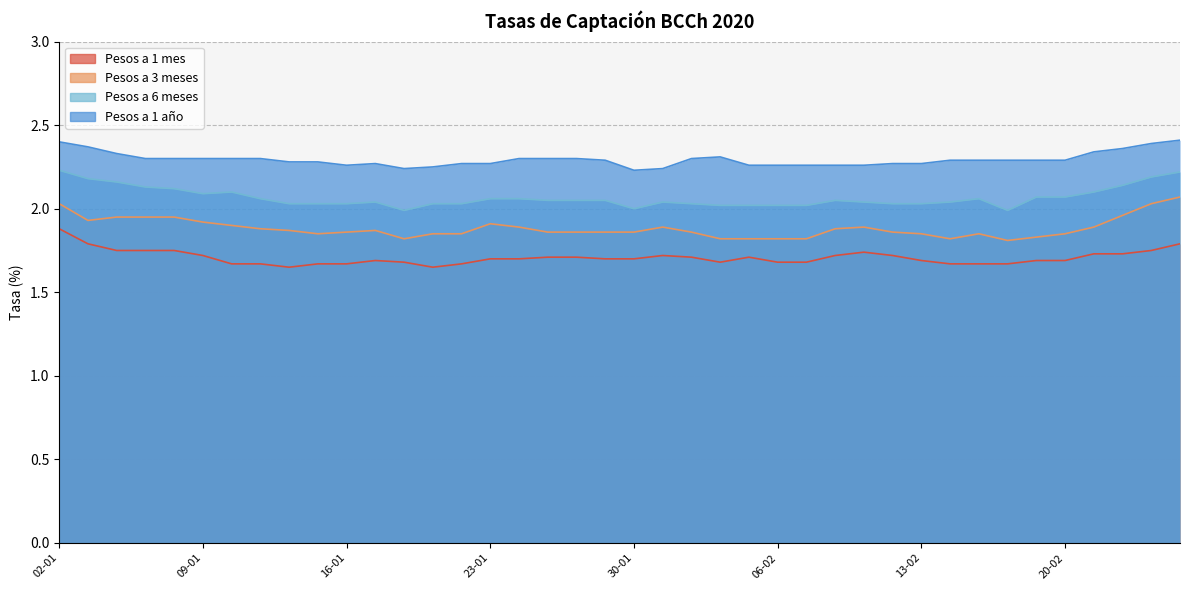

At which category does Pesos a 6 meses reach its first local valley?

09-01